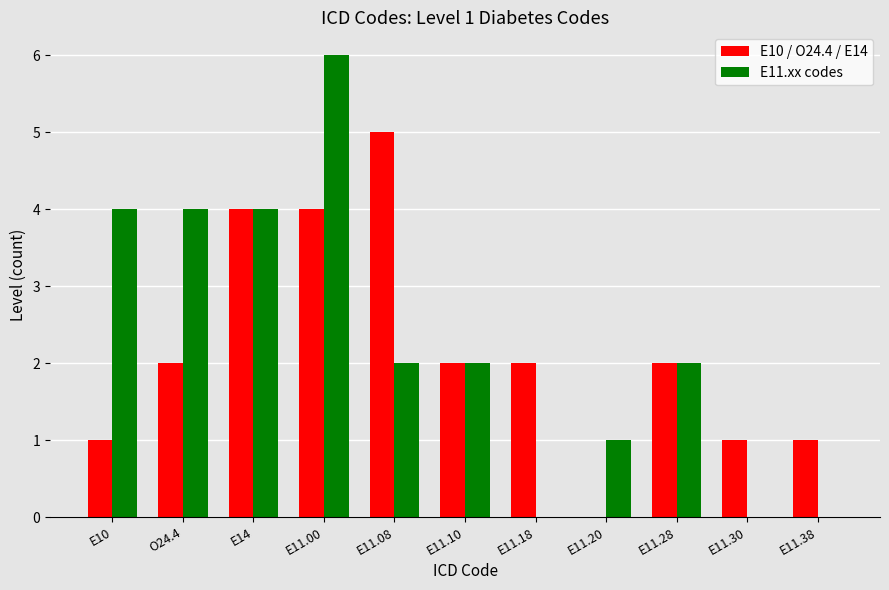

Which category has the highest value across all series?

E11.00